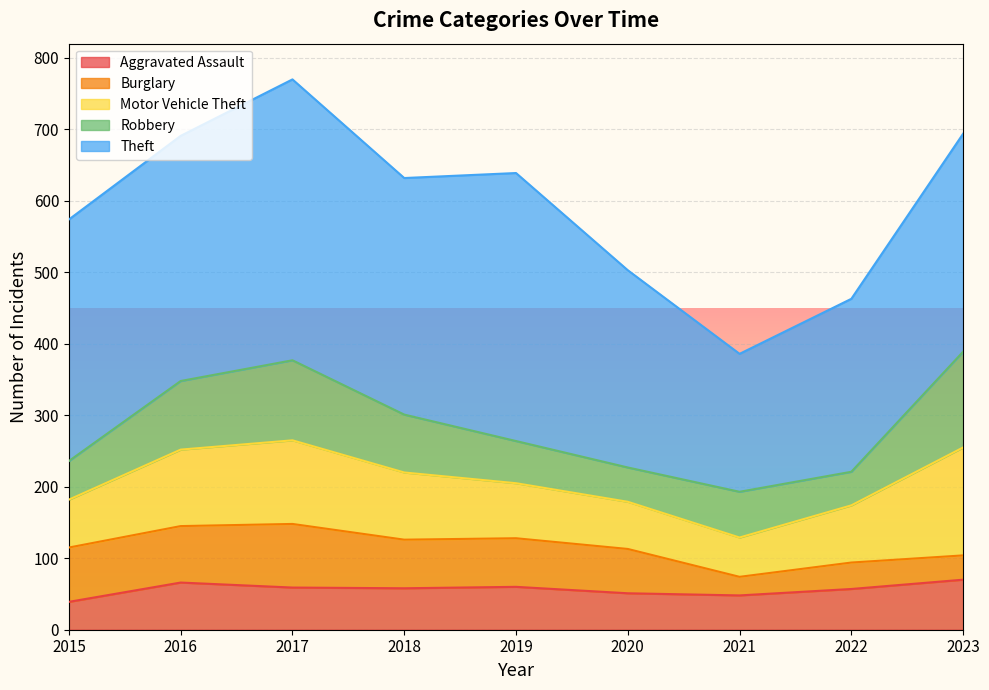

What is the value of the Robbery point at the 9th from the left?

134